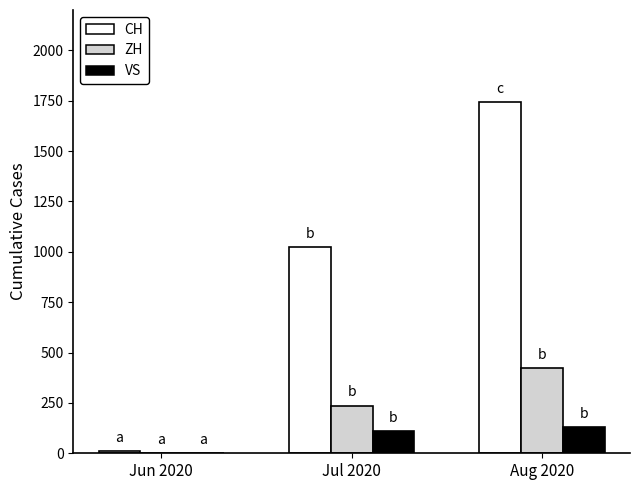

What is the sum of all CH values?

2777